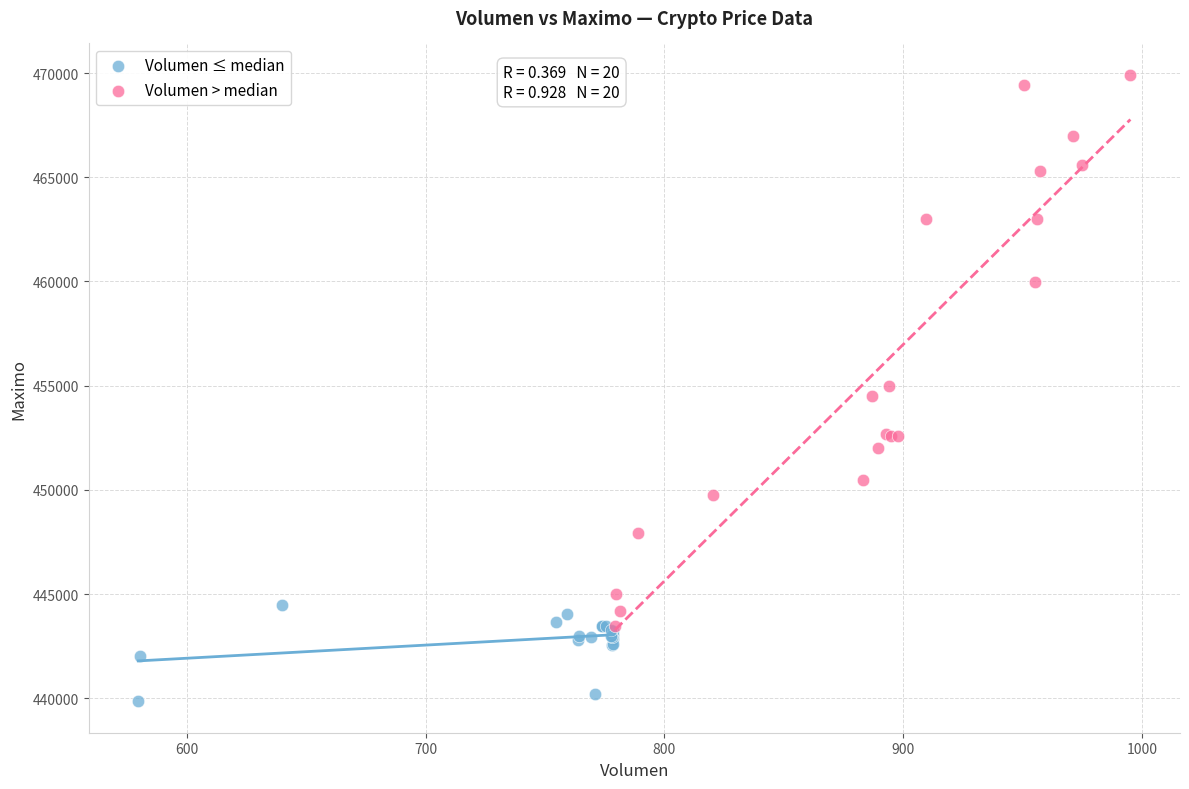

Which series has the largest Y range (max minus min)?

Volumen > median